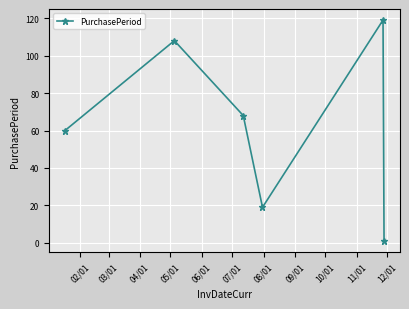

True or false: there are more than 1 points higher than both neighbors.

True